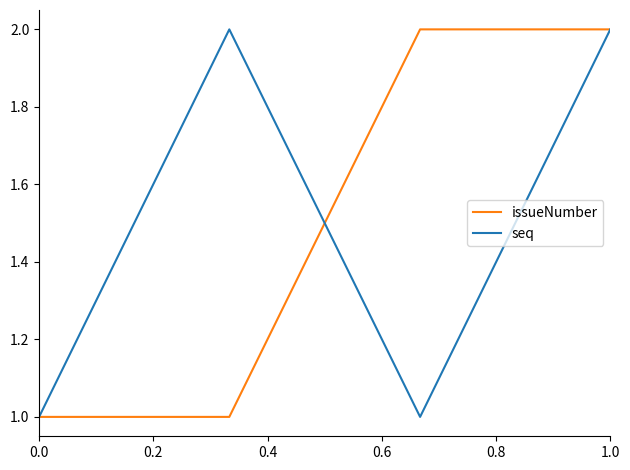

True or false: seq has more than 0 points higher than both neighbors.

True